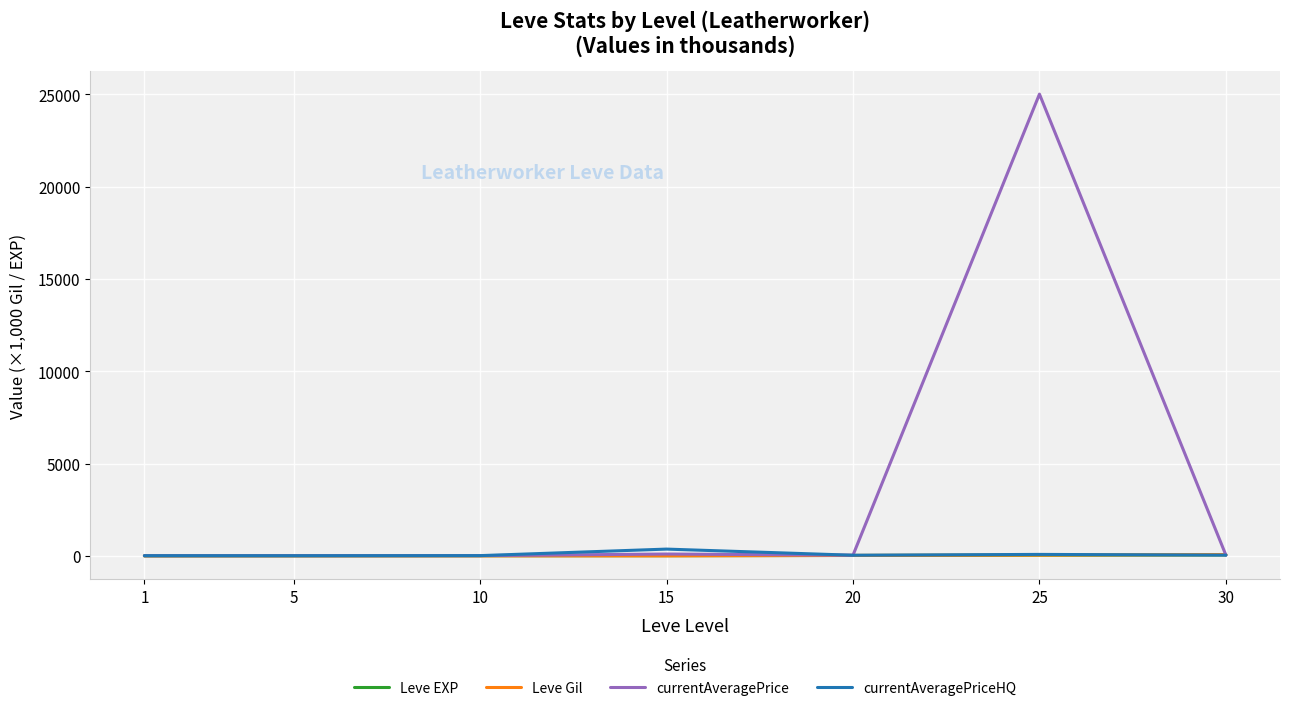

At which category is the sum across all series the highest?

25